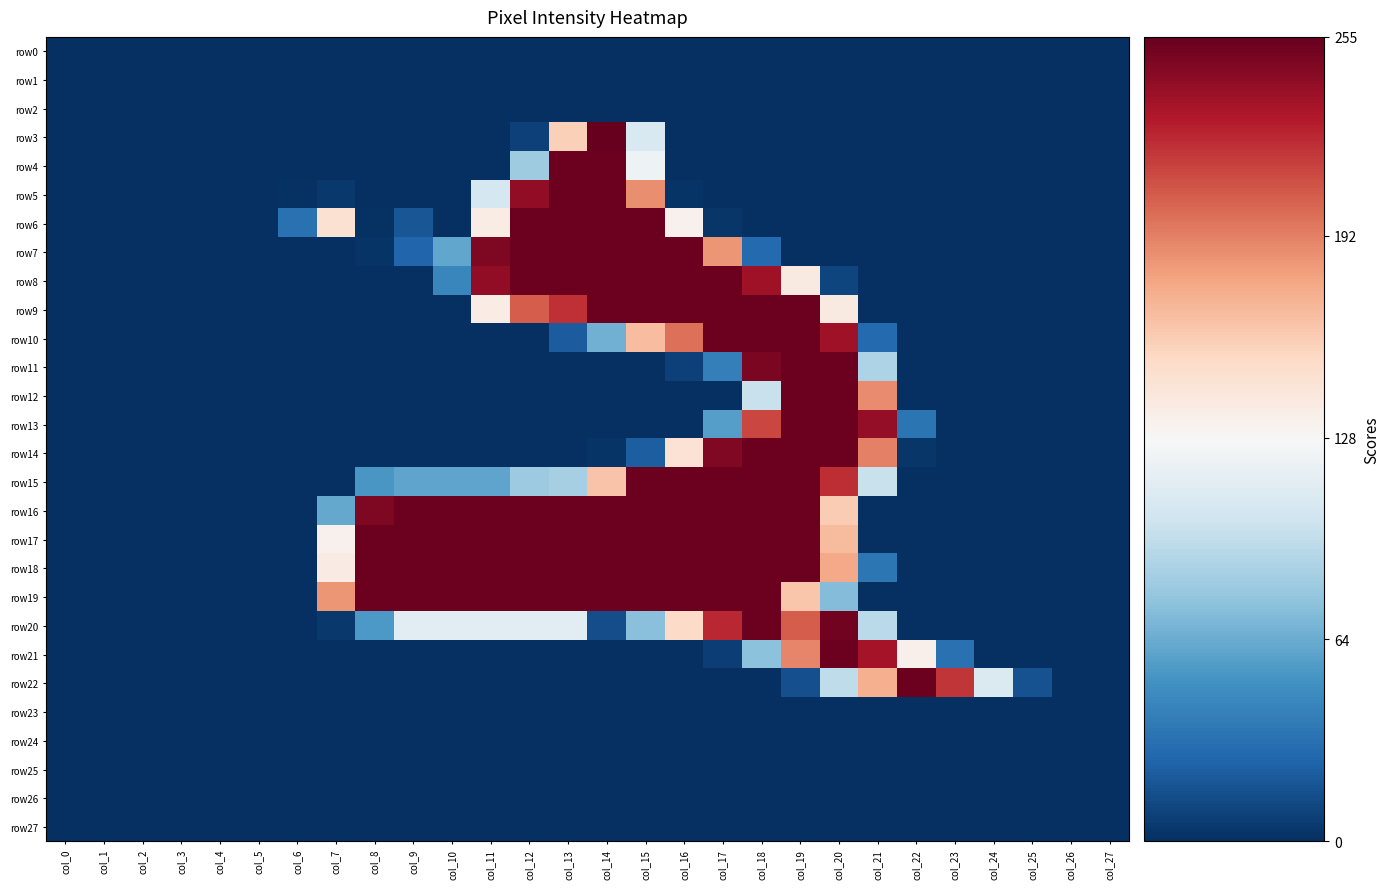

How many series are shown in this chart?

28